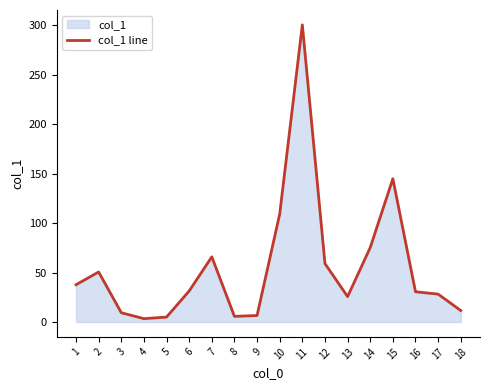

True or false: there are more than 0 points higher than both neighbors.

True